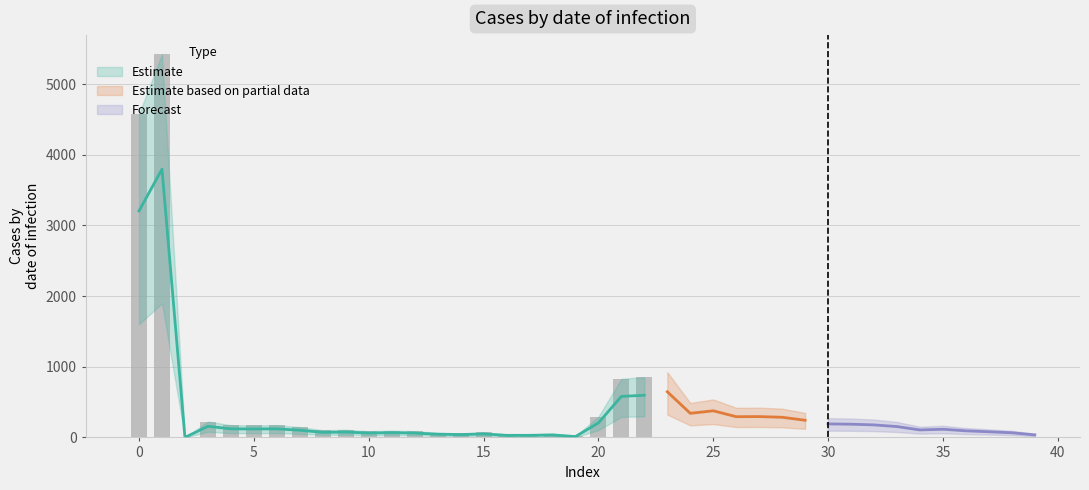

At which label does geocd reach its peak?

1